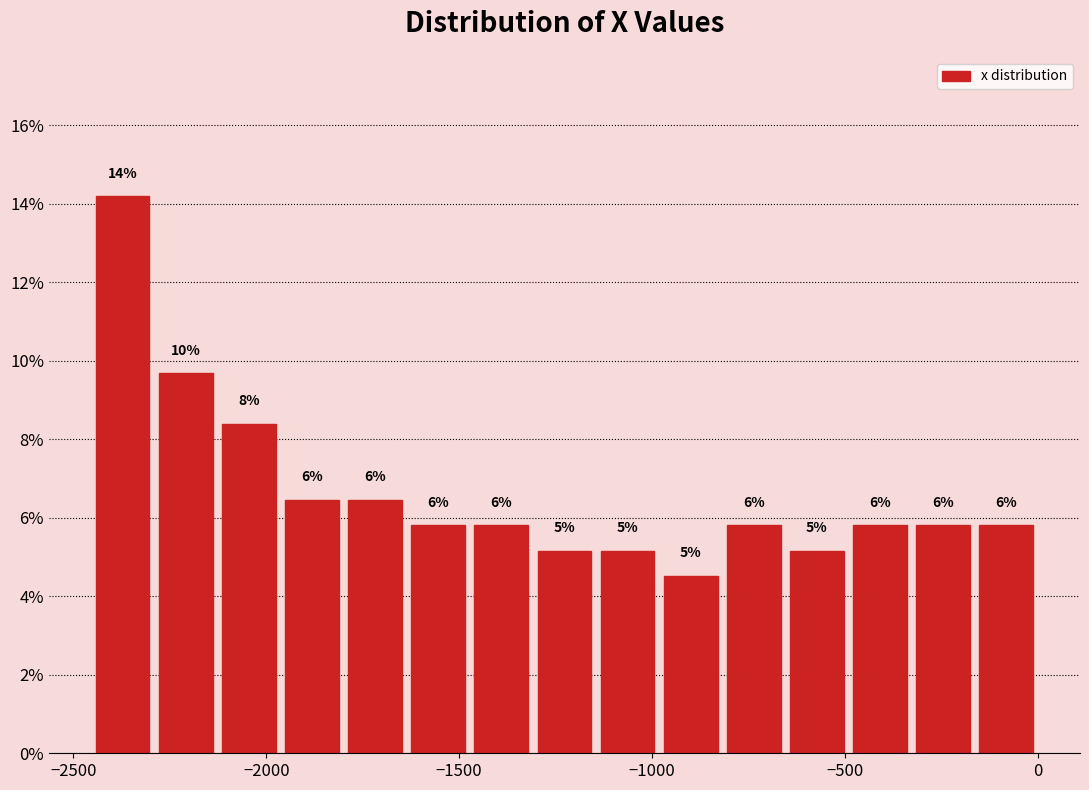

Read against the x-axis, roughly where is the centre of the tallest bar?

-2350